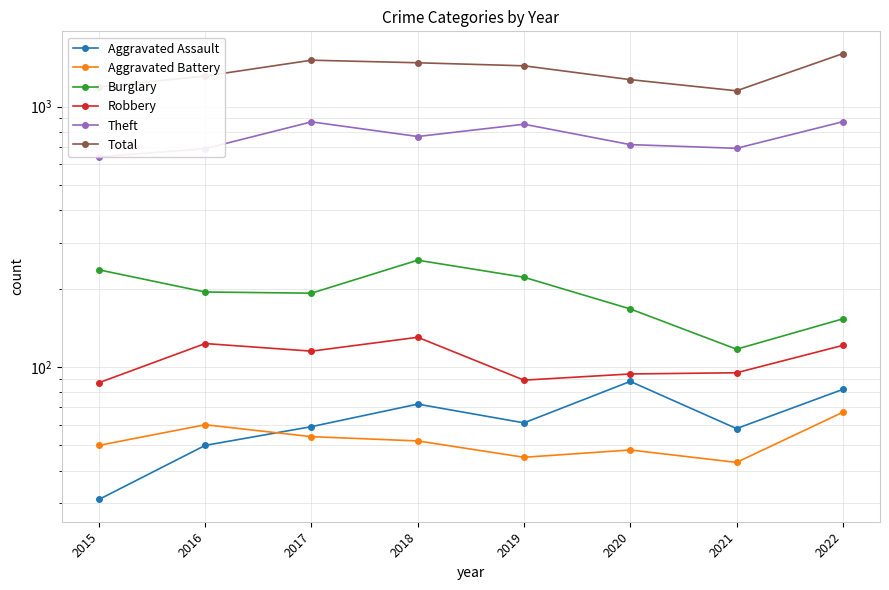

Does the chart have visible grid lines?

Yes